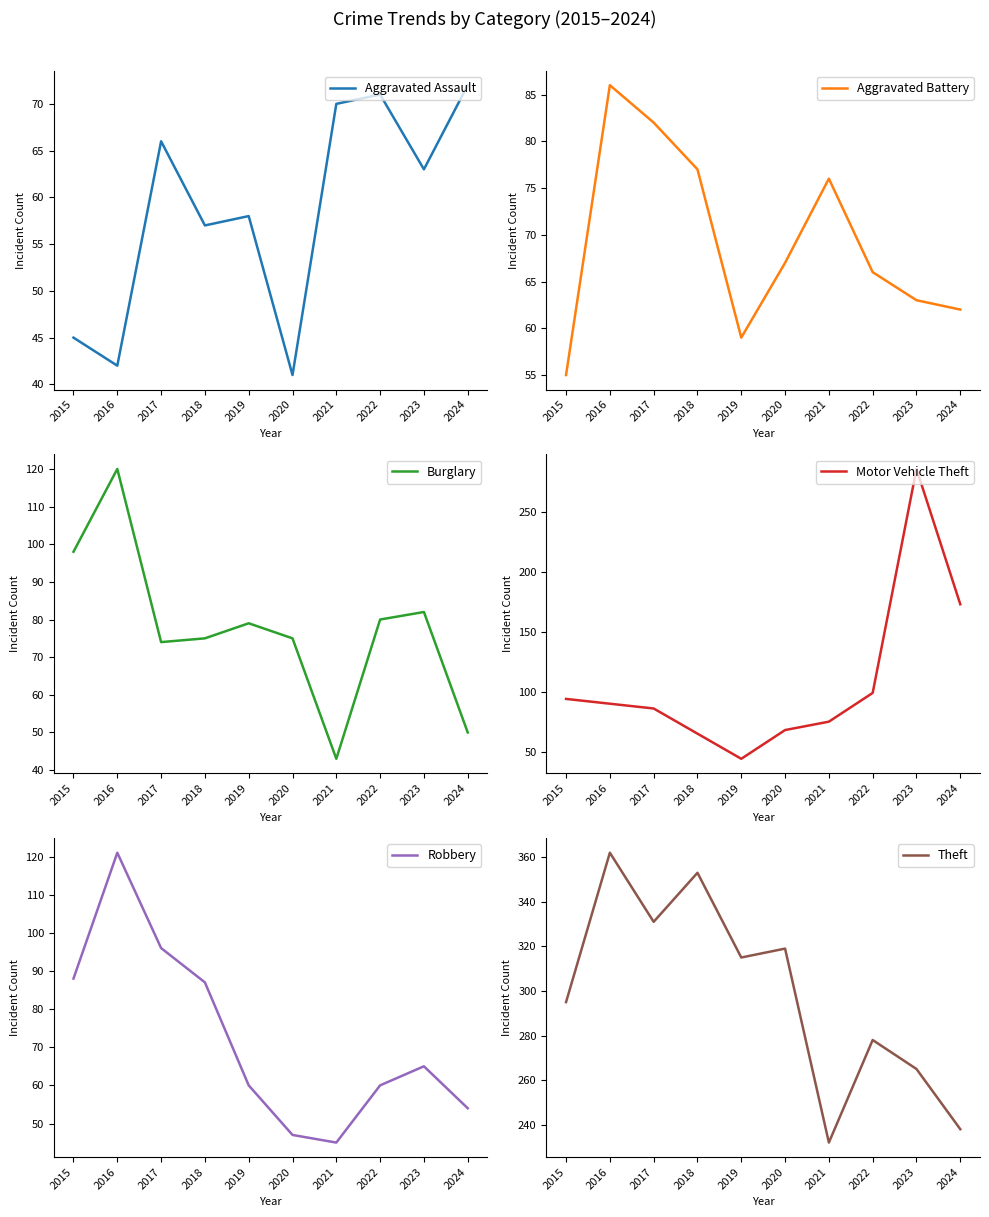

What is the value of the Aggravated Battery point at the 9th from the left?

63